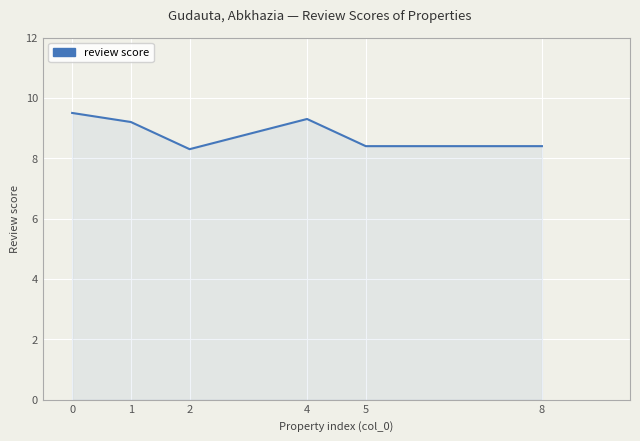

Reading left to right, what are all the values shown in this chart?

0=9.5	1=9.2	2=8.3	4=9.3	5=8.4	8=8.4